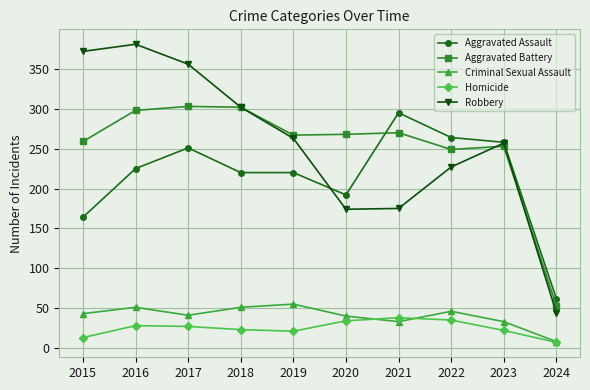

What is the value of the Aggravated Assault point at the 8th from the left?

264